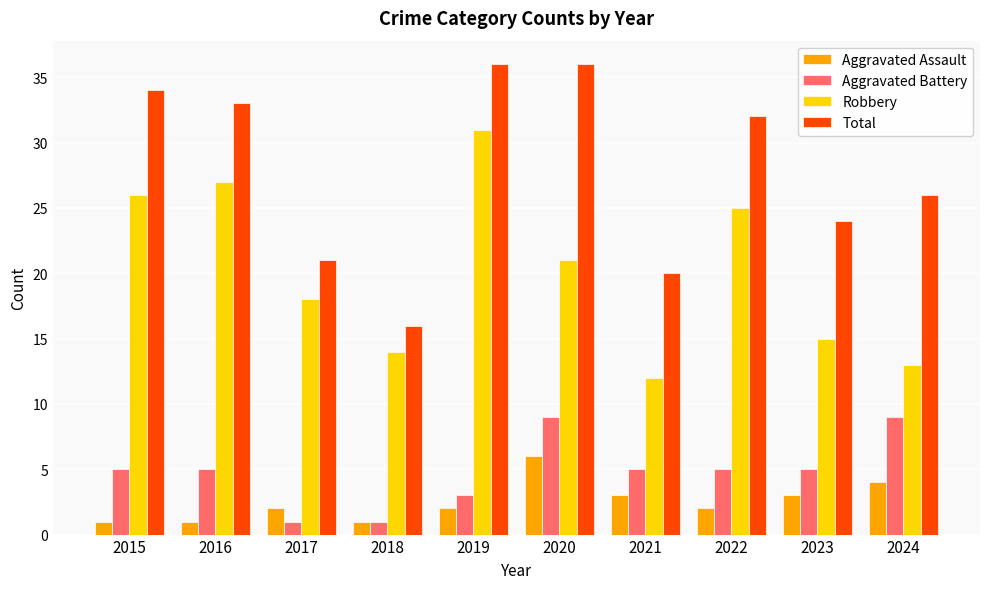

How many categories are shown in the chart?

10